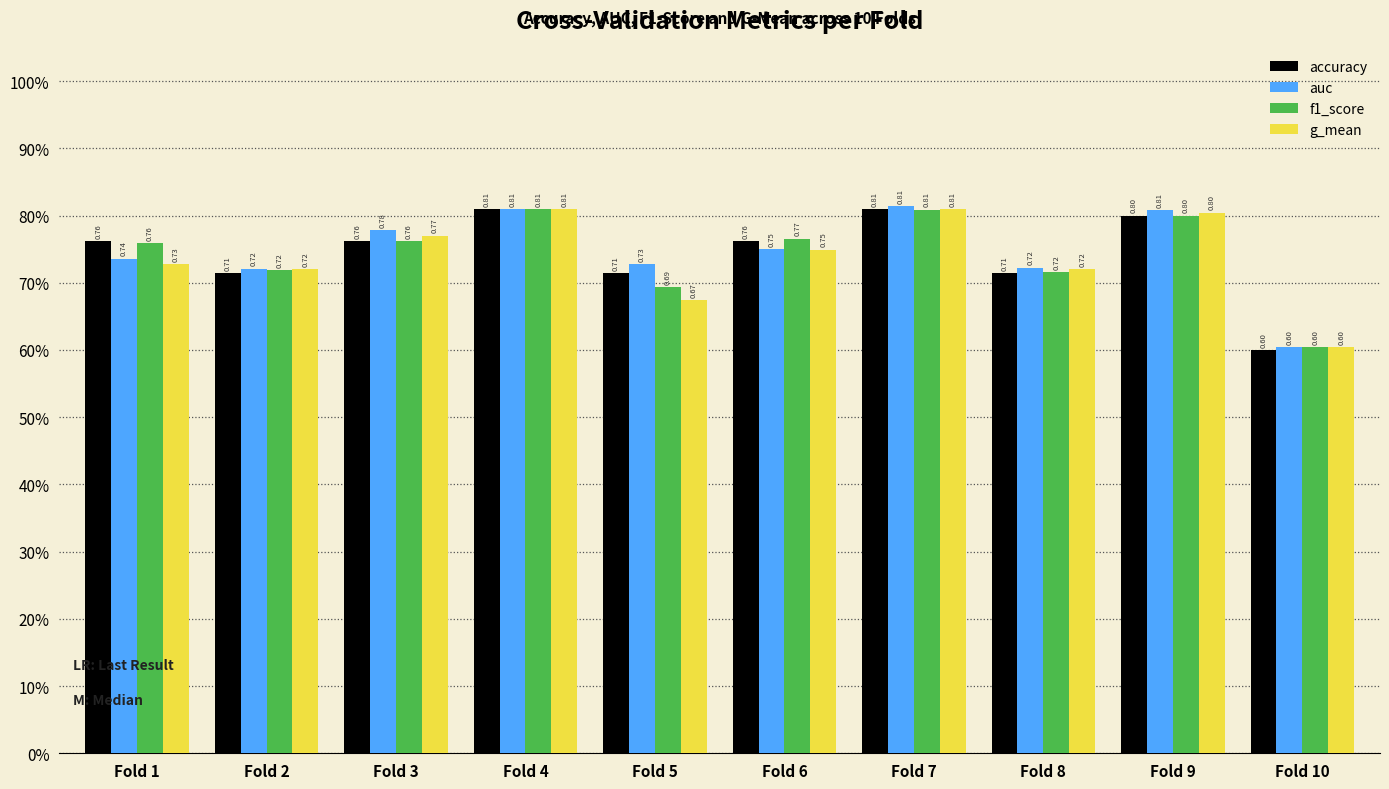

Which category has the highest value in the f1_score series?

Fold 4